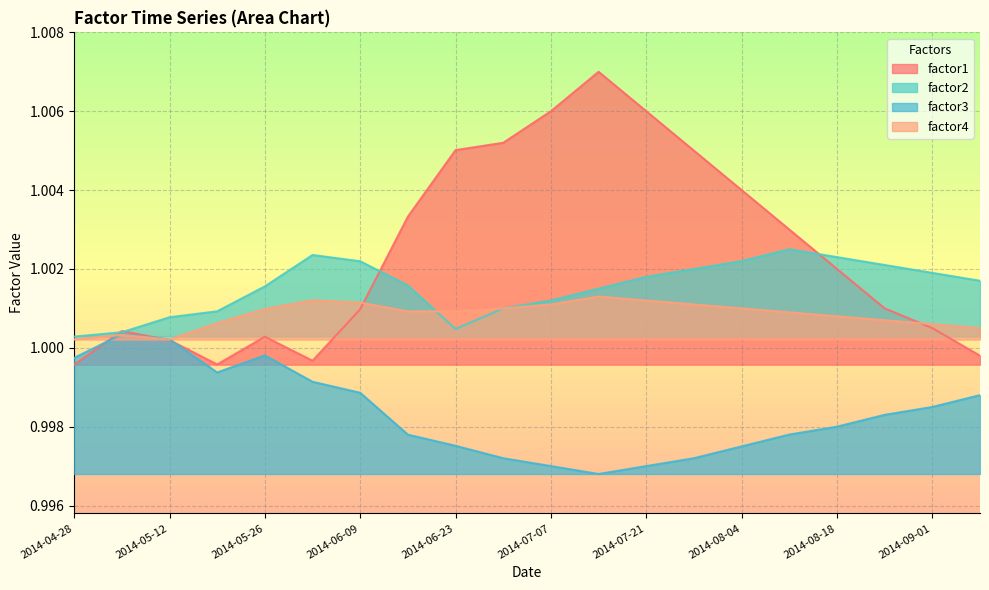

What is the minimum value for factor1?

1.0